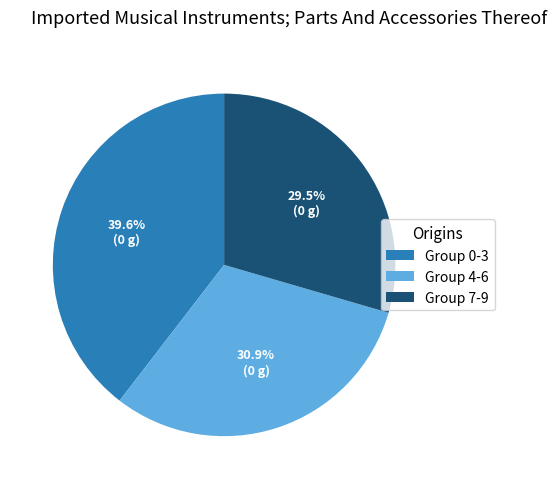

Which category has the smallest portion of the pie?

Group 7-9